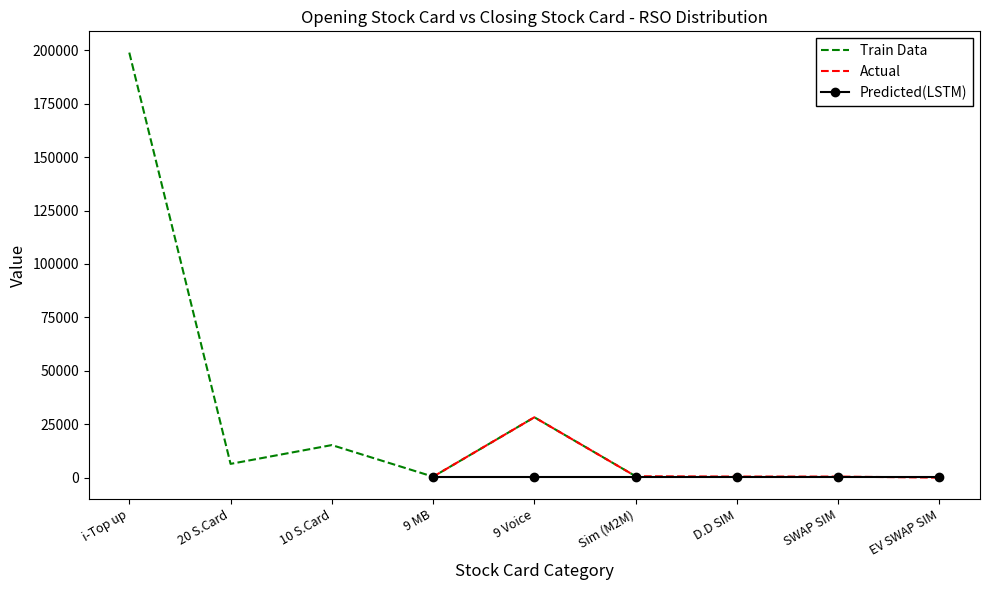

Reading left to right, list all the values displayed in this chart.

Train Data: 198895.0	6445.0	15240.0	450.0	28250.0	653.0
Actual: 450.0	28250.0	653.0	517.0	505.0	0.0
Predicted(LSTM): 418.8	418.8	418.8	418.8	418.8	418.8